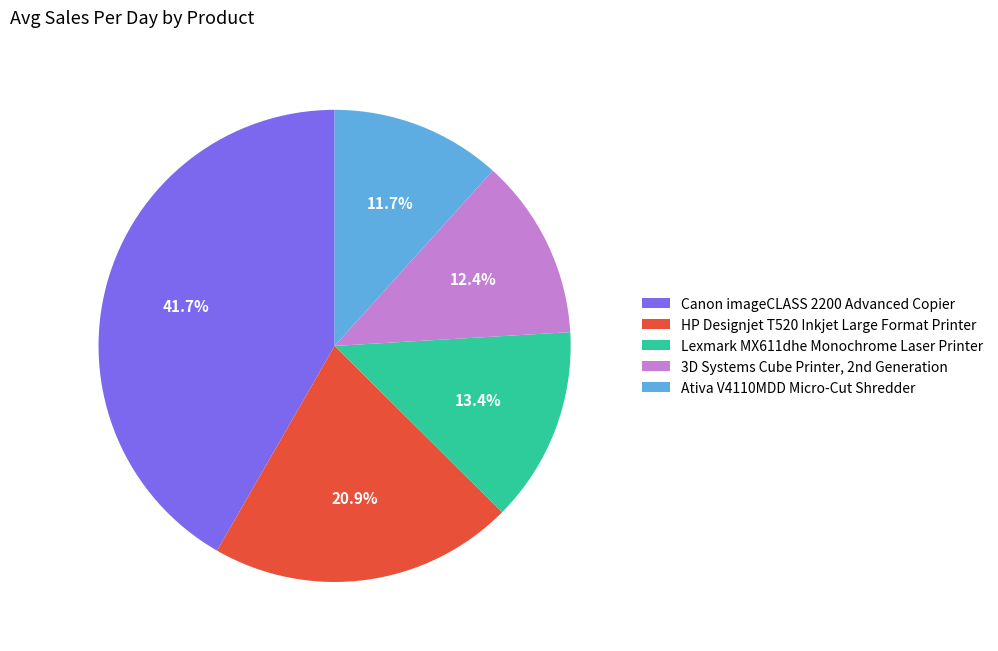

Is the sum of HP Designjet T520 Inkjet Large Format Printer and Canon imageCLASS 2200 Advanced Copier greater than half?

Yes